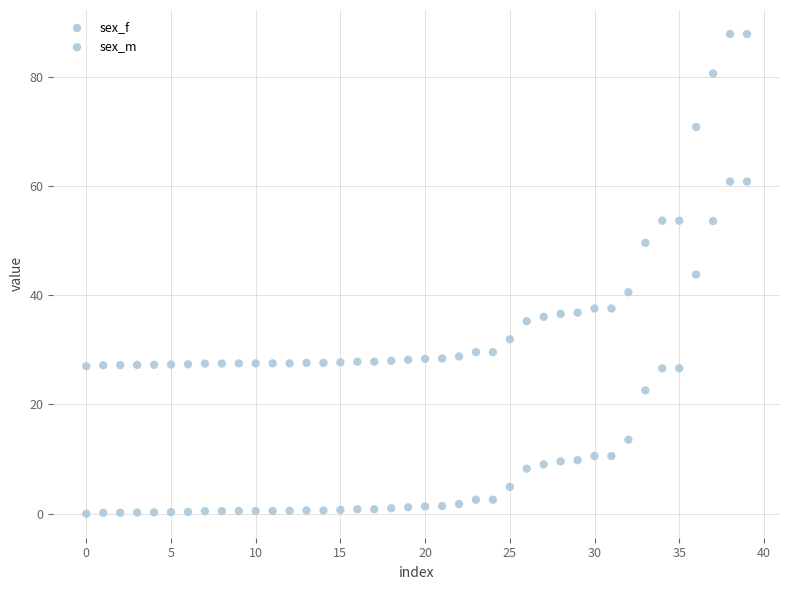

Count the number of points in this scatter plot.

80